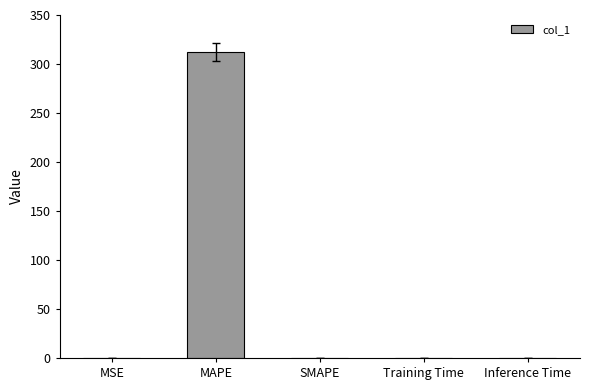

Between SMAPE and MAPE, which is larger?

MAPE